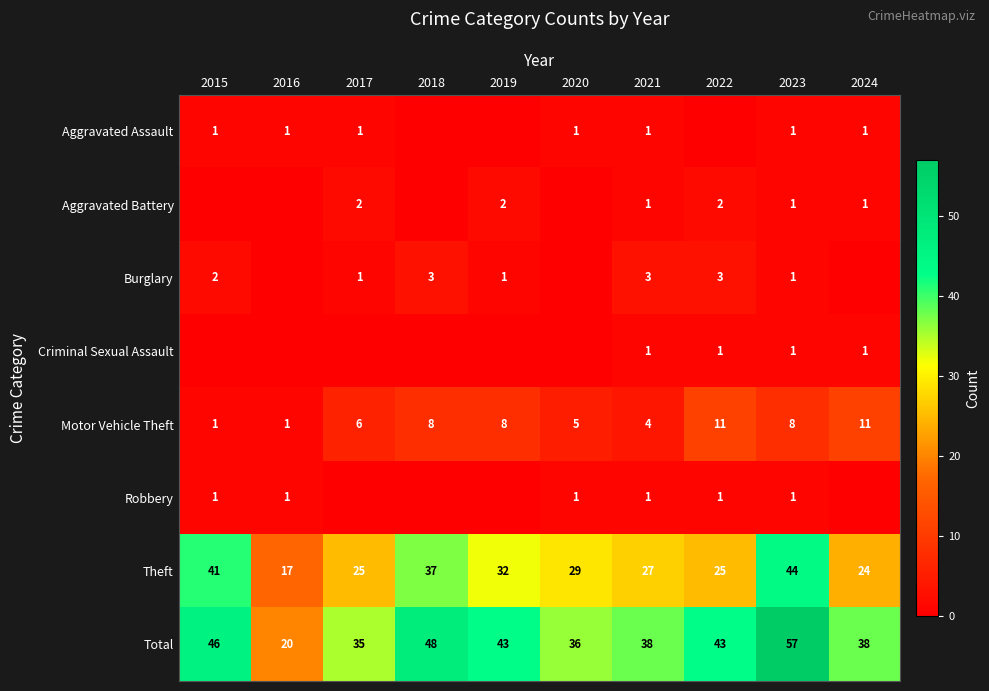

Which category has the highest value in the Theft series?

2023